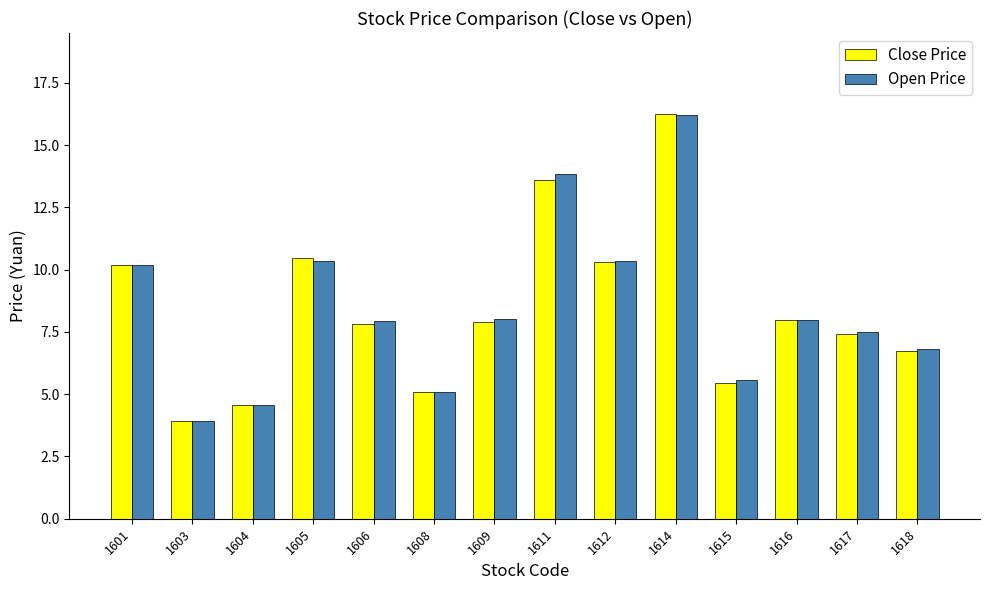

What is the sum of all Open Price values?

118.3